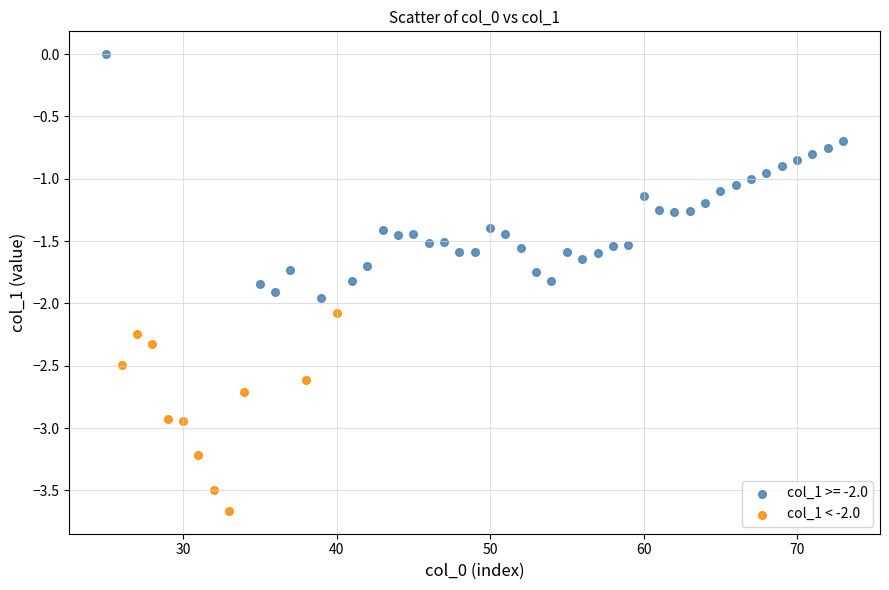

Which series reaches the maximum Y coordinate?

col_1 >= -2.0